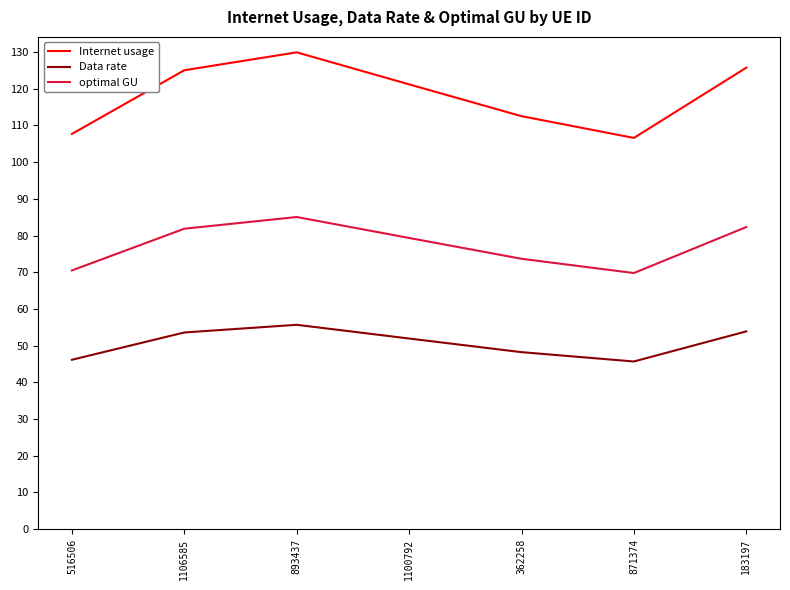

What position from the right is 362258?

3